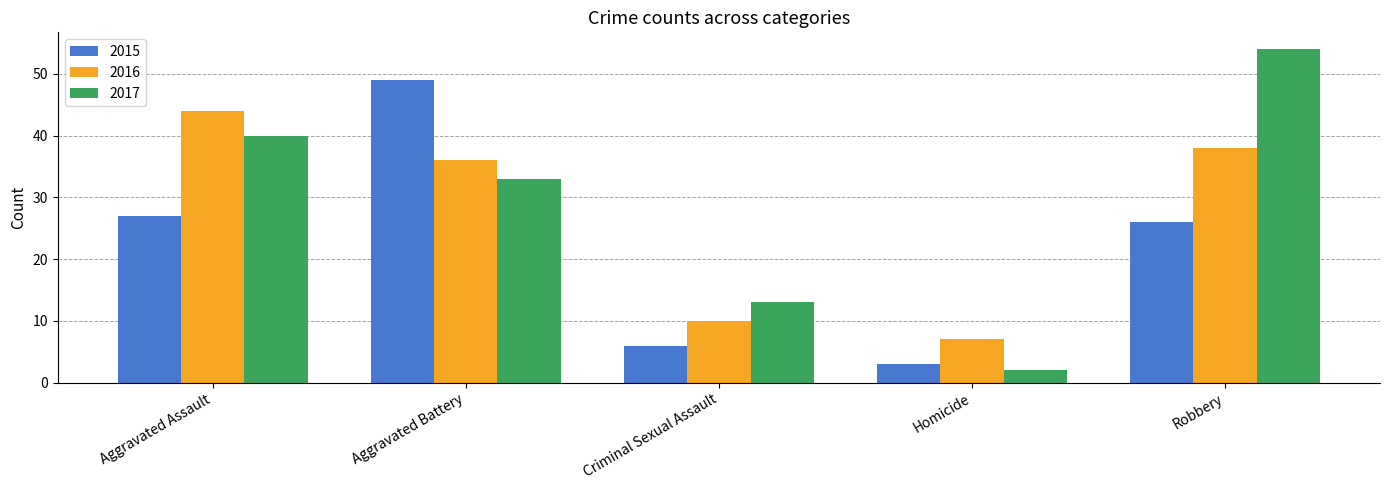

At how many categories does at least one series exceed 24?

3